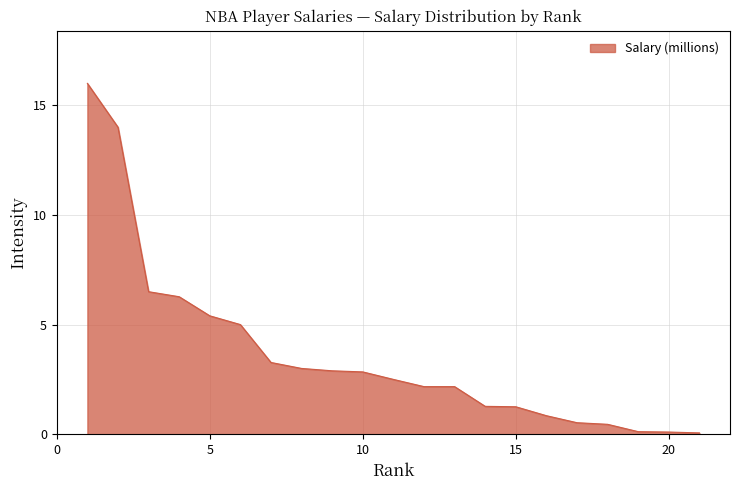

What is the difference between the maximum and minimum values?

15.9